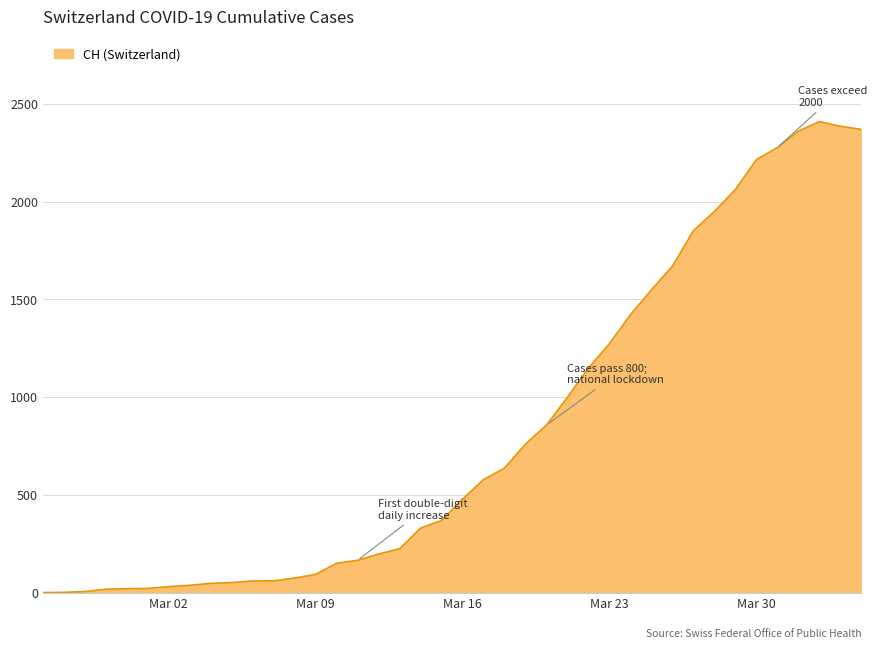

What is the greatest value displayed?

2410